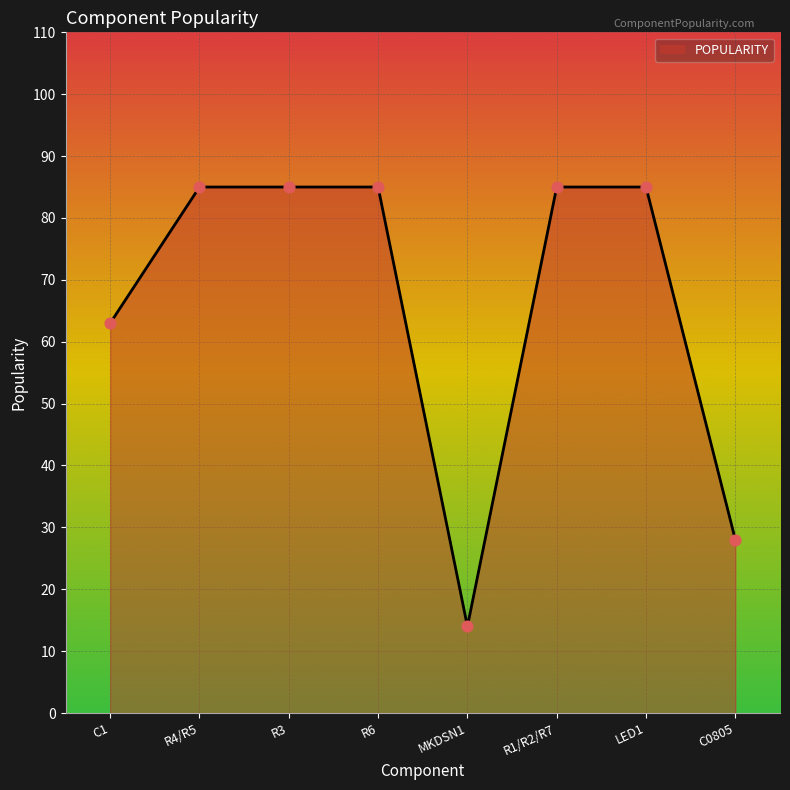

What is the change in value from C1 to R1/R2/R7?

+22